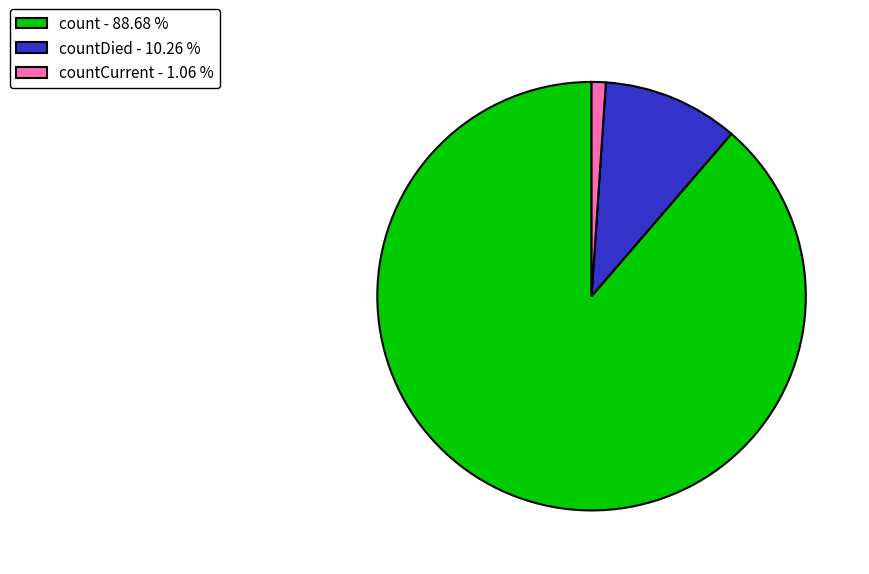

Which slice represents more than half of the pie?

count - 88.68 %